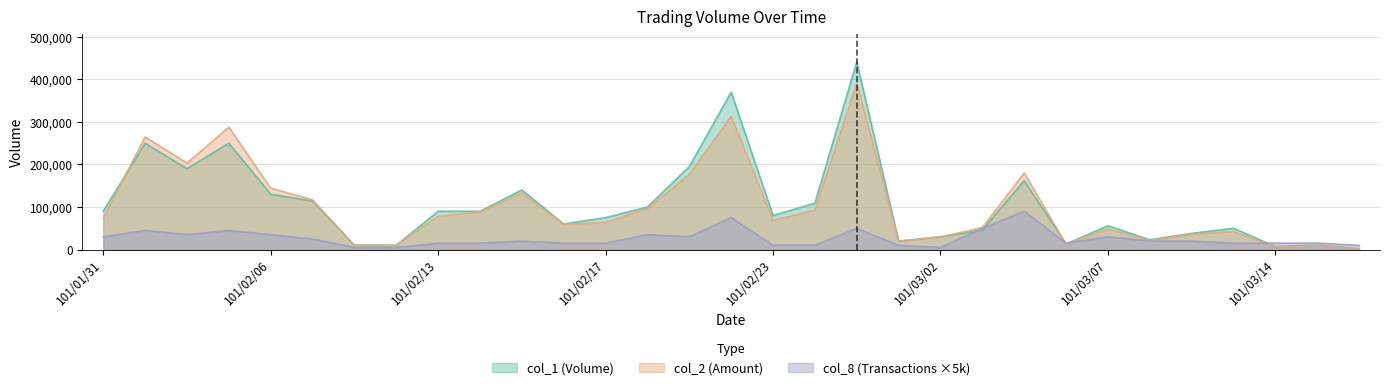

Does the chart have visible grid lines?

Yes